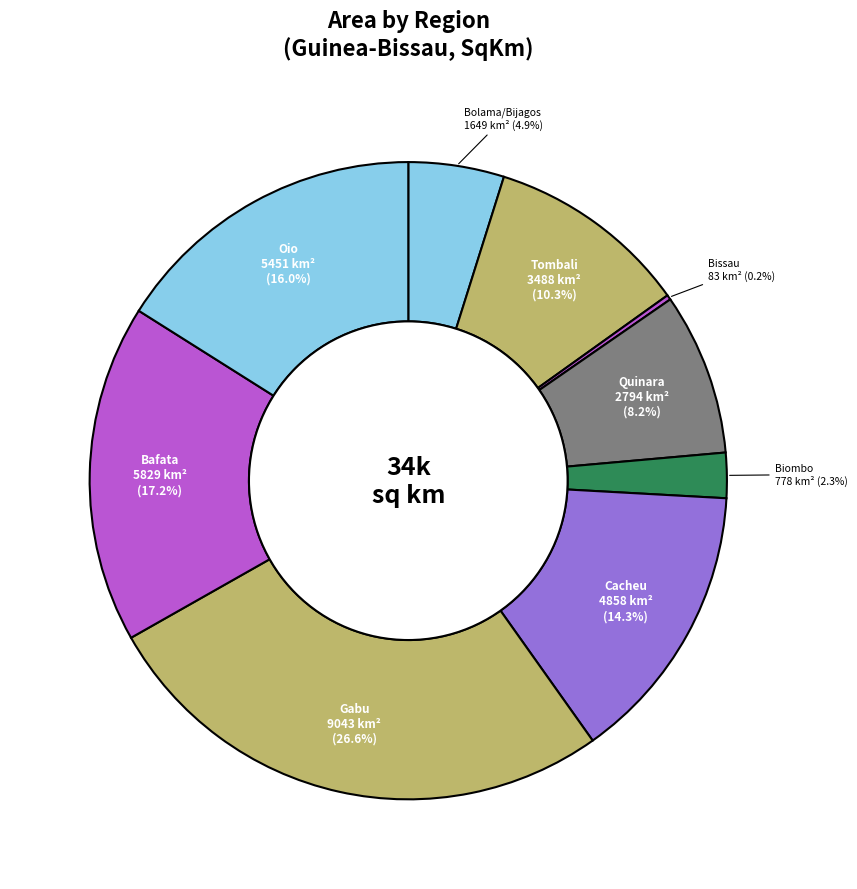

Approximately how many times larger is the value at Cacheu compared to Tombali?

1.4